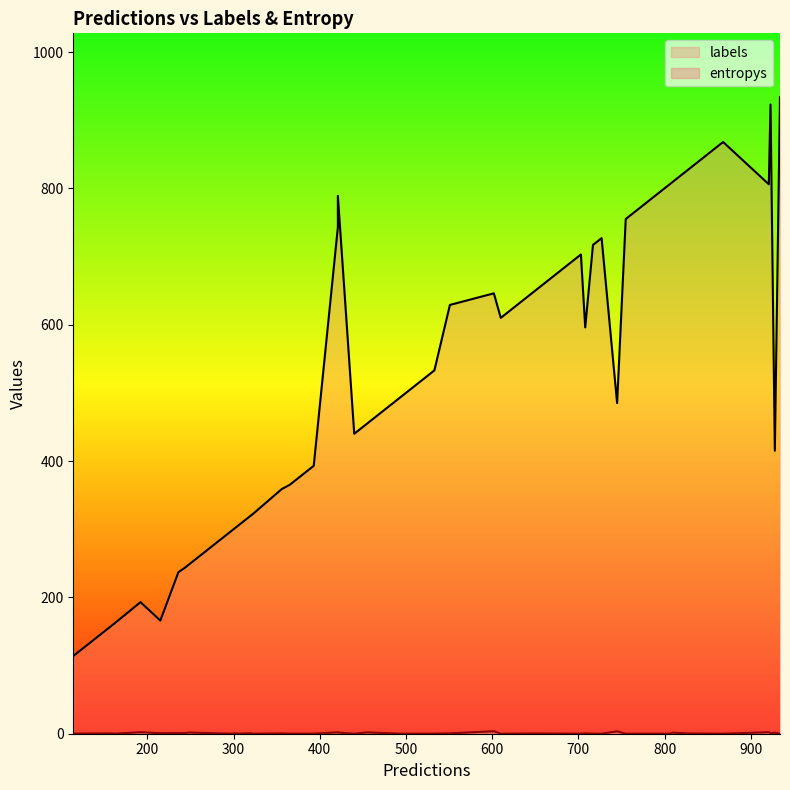

Which series has the largest range (max minus min)?

labels